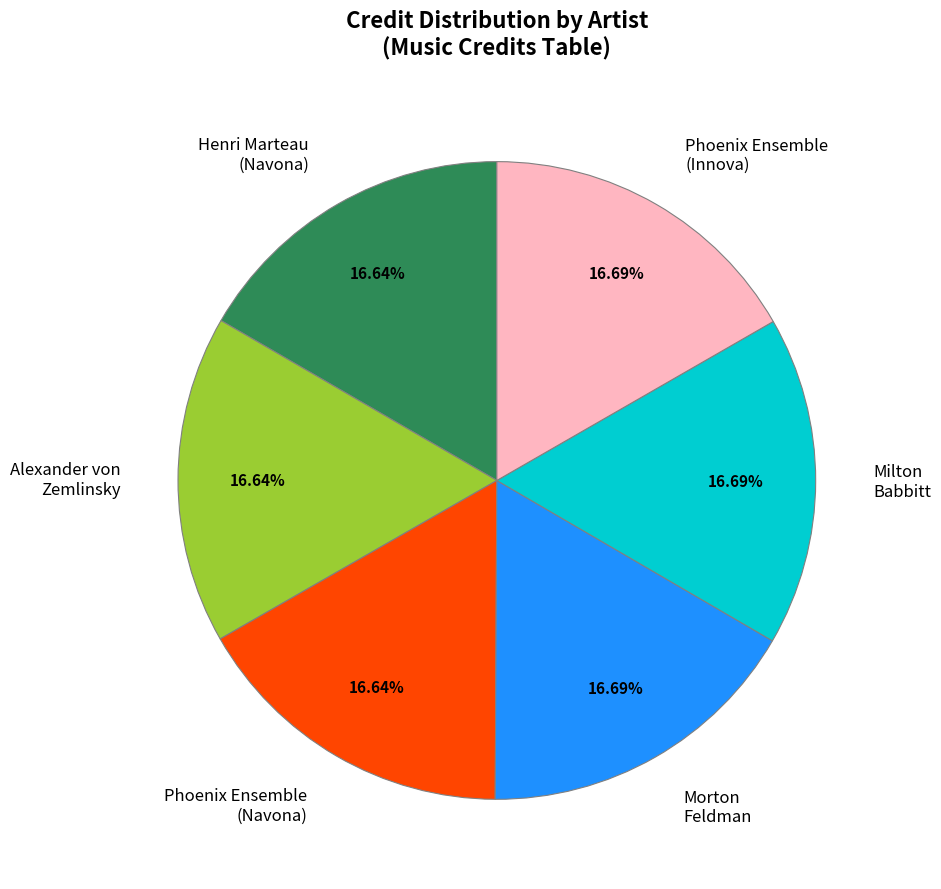

Does any single category account for the majority?

No